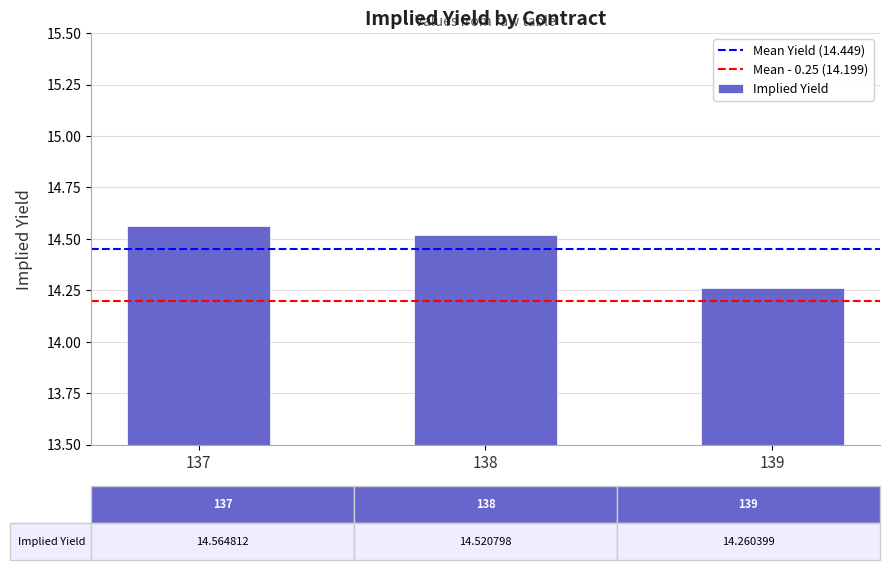

What is the sum of the values at 137 and 139?

28.8